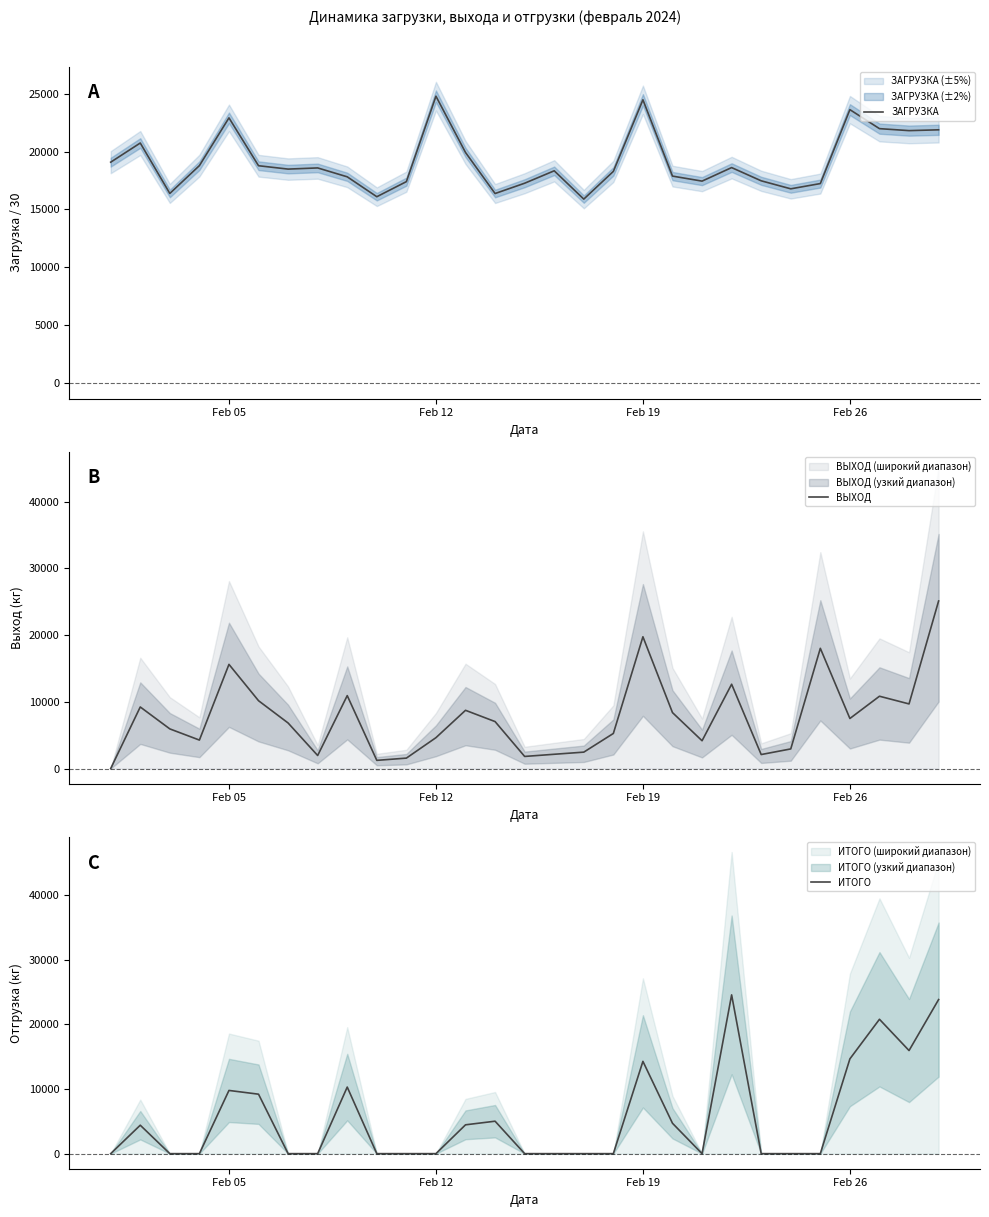

The value of ИТОГО at Feb 19 is 24102. True or false?

False